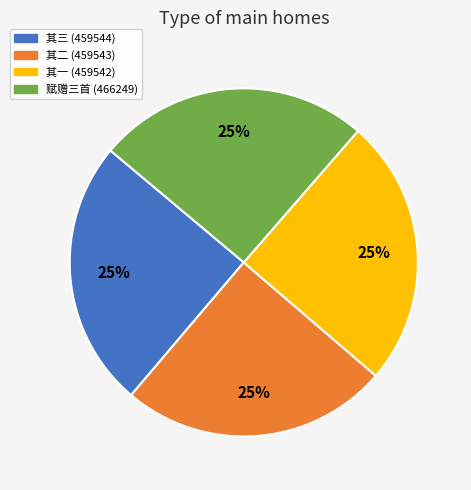

Does any single category account for the majority?

No